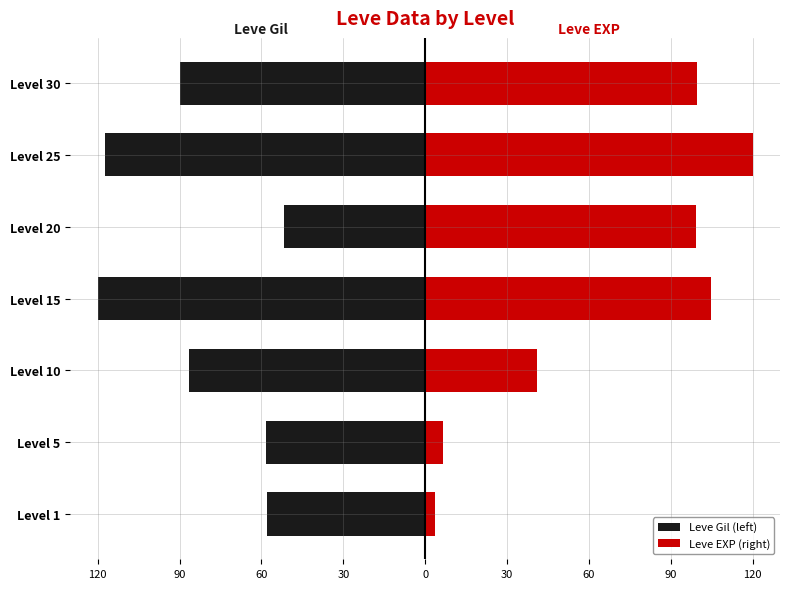

How many data points in Leve EXP (right) are above 99?

4